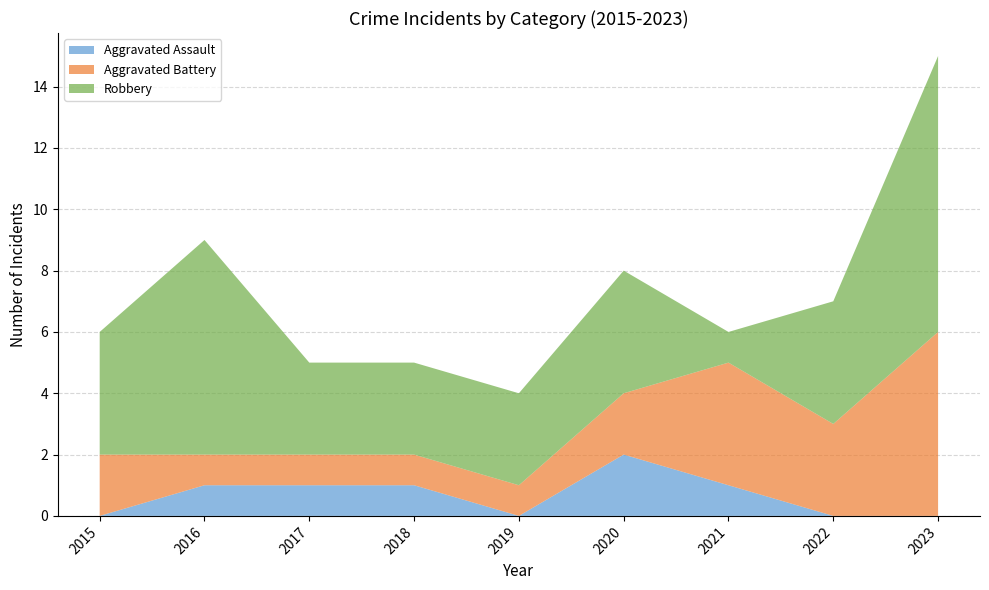

Reading left to right, extract all data points from this chart.

Aggravated Assault: 0	1	1	1	0	2	1	0	0
Aggravated Battery: 2	1	1	1	1	2	4	3	6
Robbery: 4	7	3	3	3	4	1	4	9